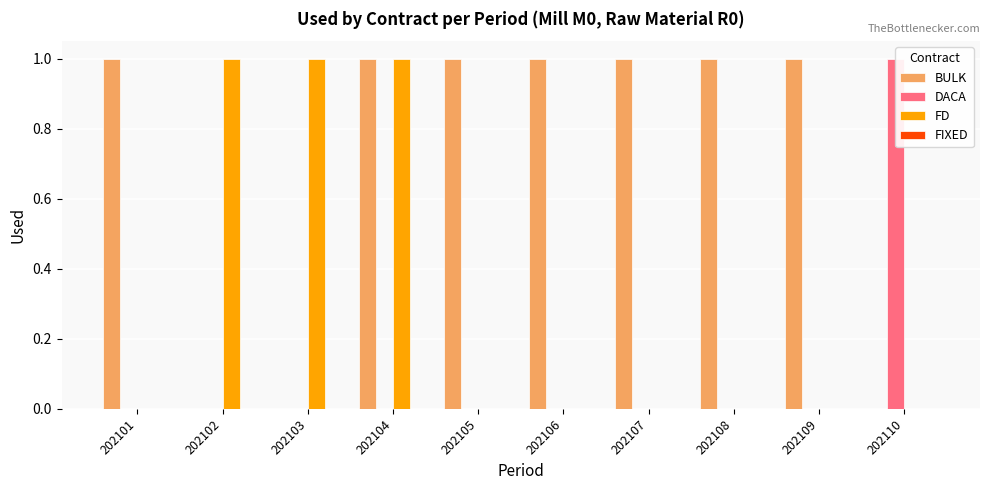

What is the sum of all BULK values?

7